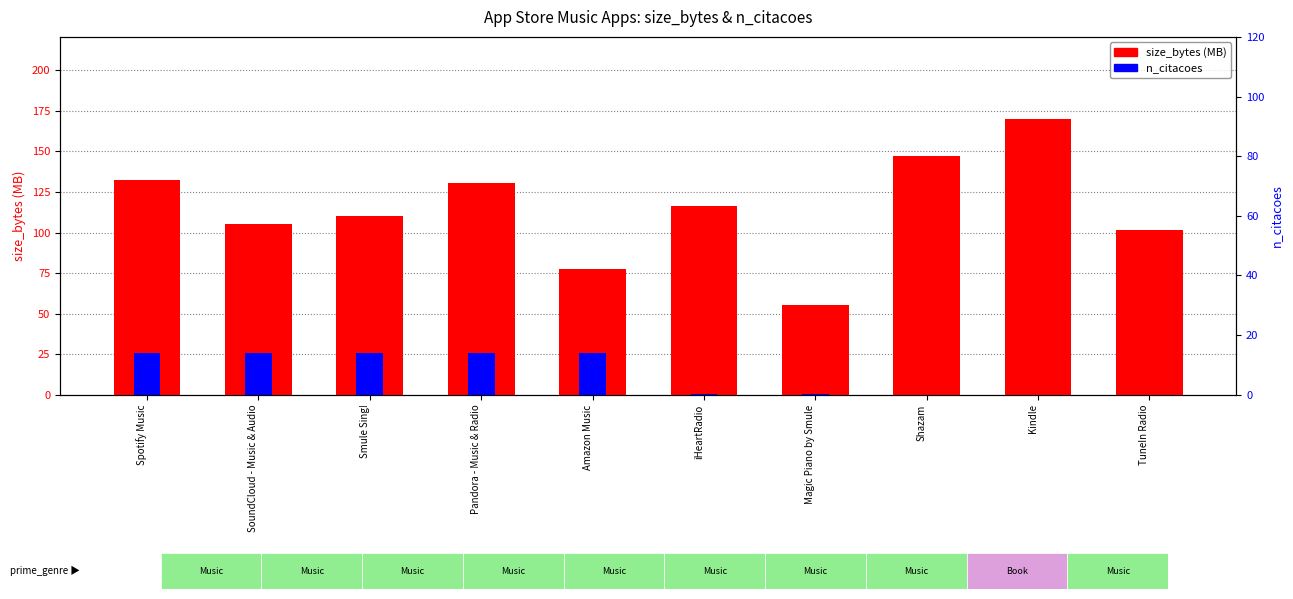

What is the approximate value of size_bytes (MB) at Amazon Music?

77.8